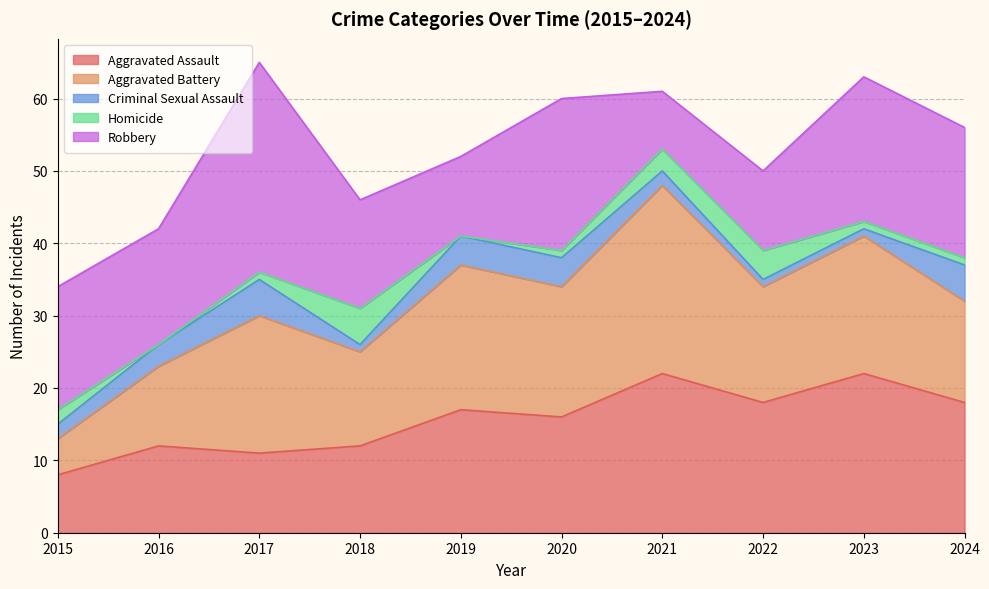

Reading right to left, what are all the values shown in this chart?

Aggravated Assault: 18	22	18	22	16	17	12	11	12	8
Aggravated Battery: 14	19	16	26	18	20	13	19	11	5
Criminal Sexual Assault: 5	1	1	2	4	4	1	5	3	2
Homicide: 1	1	4	3	1	0	5	1	0	2
Robbery: 18	20	11	8	21	11	15	29	16	17